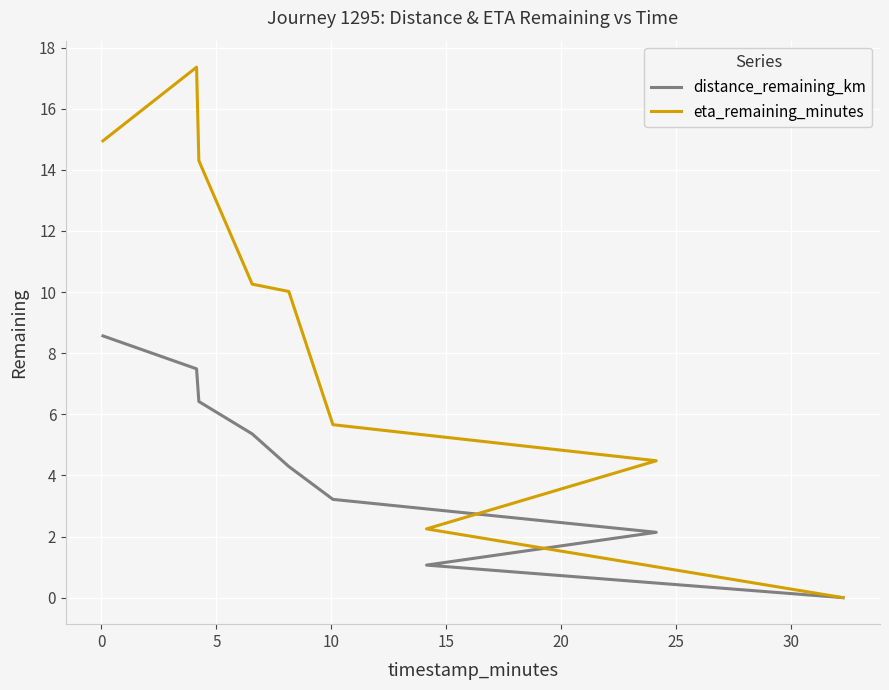

How many positive values does the distance_remaining_km series have?

8